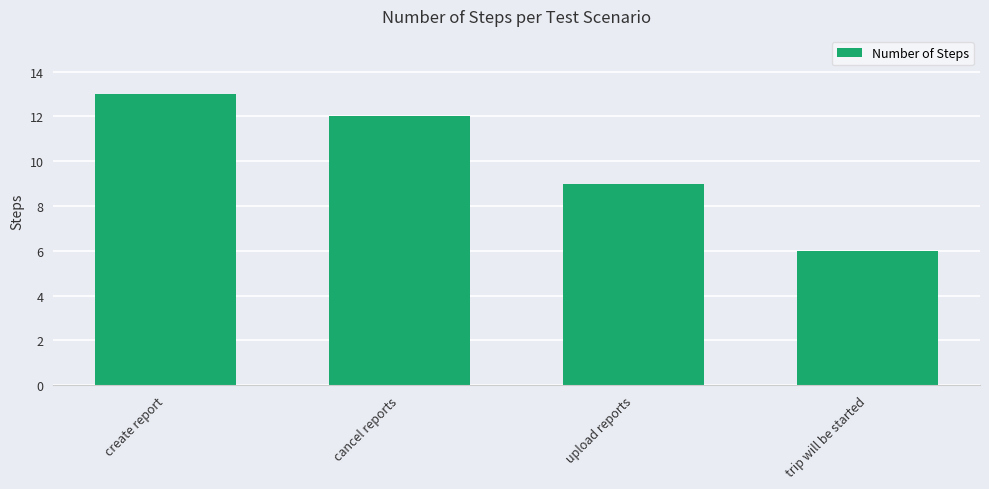

Between cancel reports and create report, which is larger?

create report